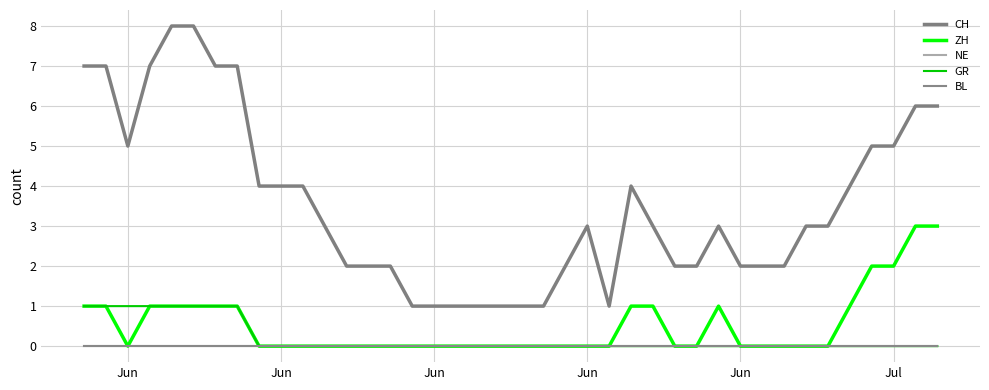

At which category does the chart reach its peak across all series?

Jun